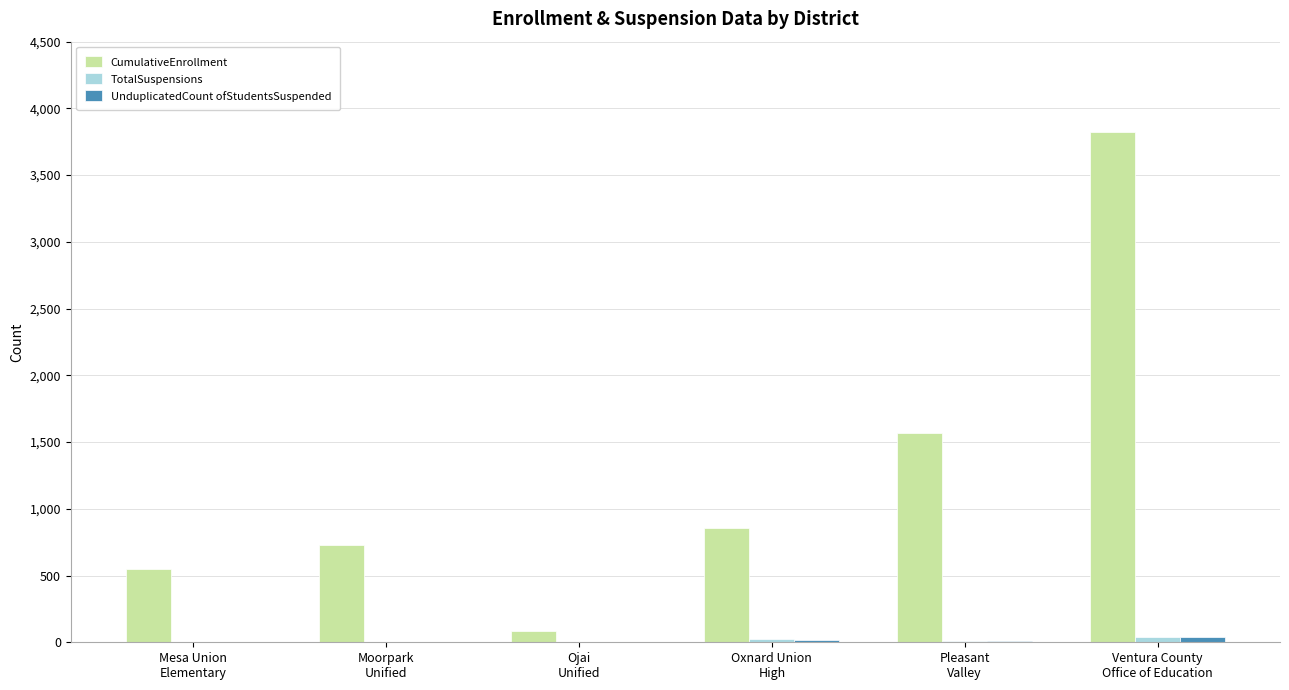

Are the bars horizontal?

No